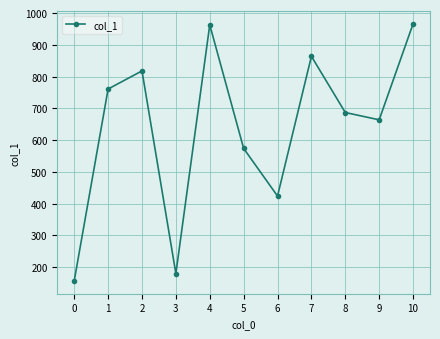

Between 8 and 1, which is larger?

1